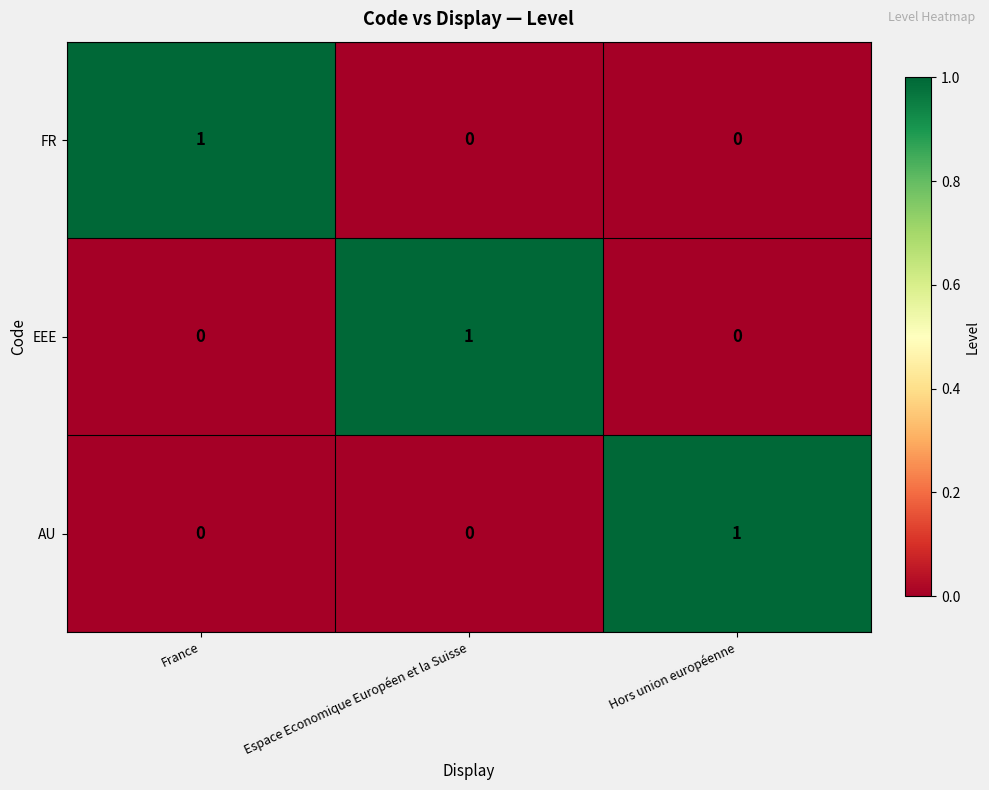

At how many categories does at least one series exceed 0?

3